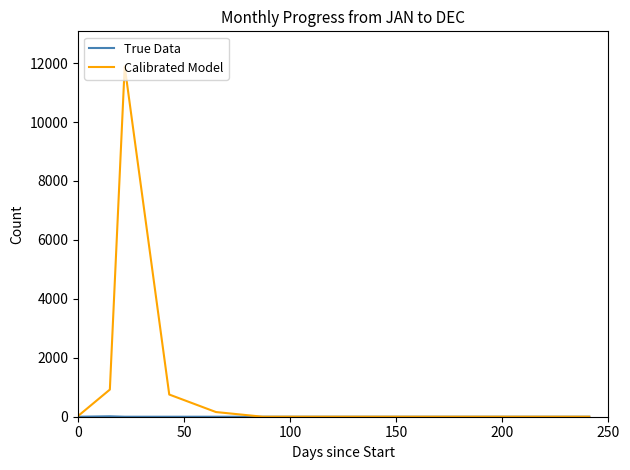

Which series has the largest total across all categories?

Calibrated Model